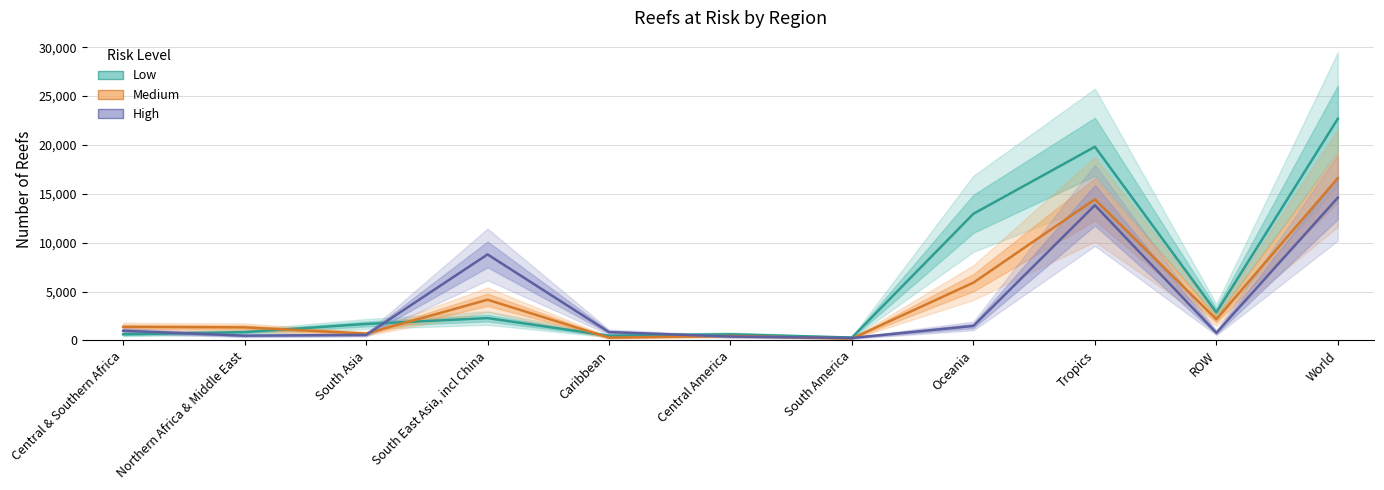

True or false: Low and High intersect in this chart.

True